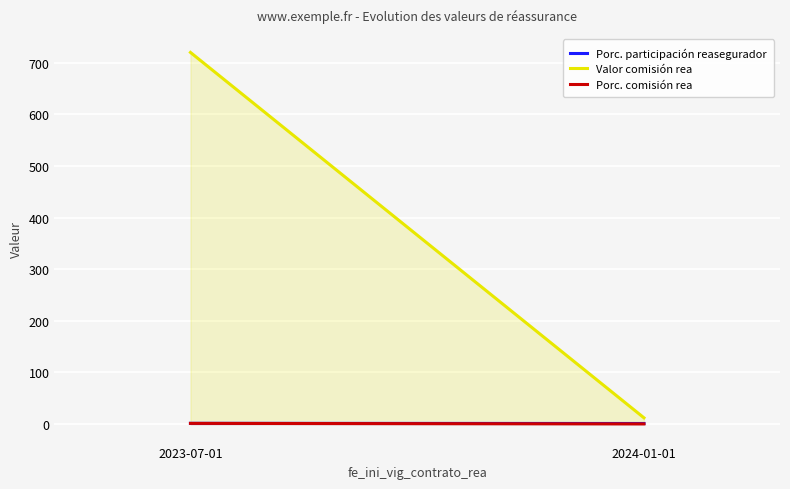

Where is Valor comisión rea nearest to the value 366?

2023-07-01